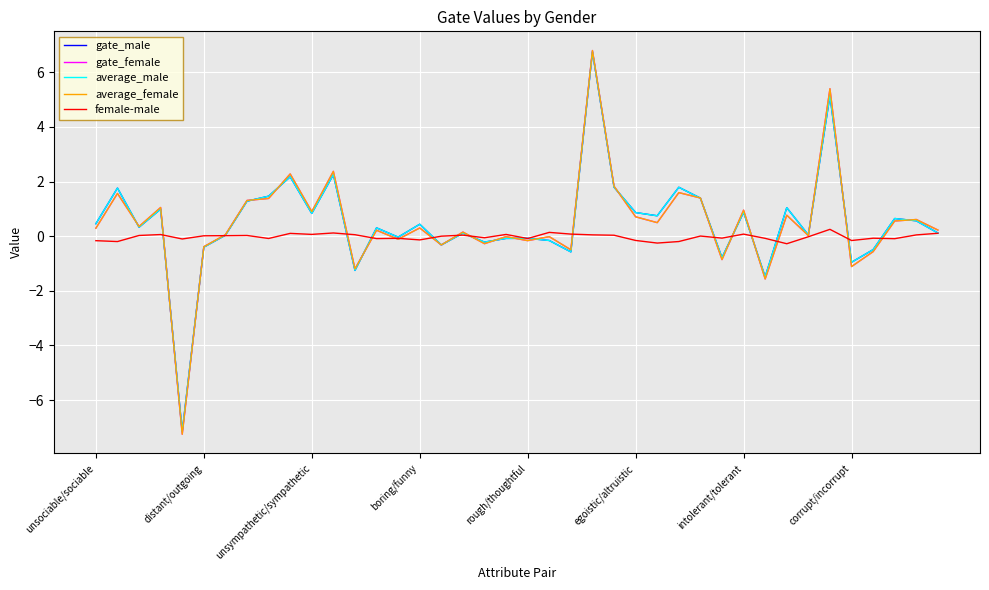

Count the number of data series in this chart.

5